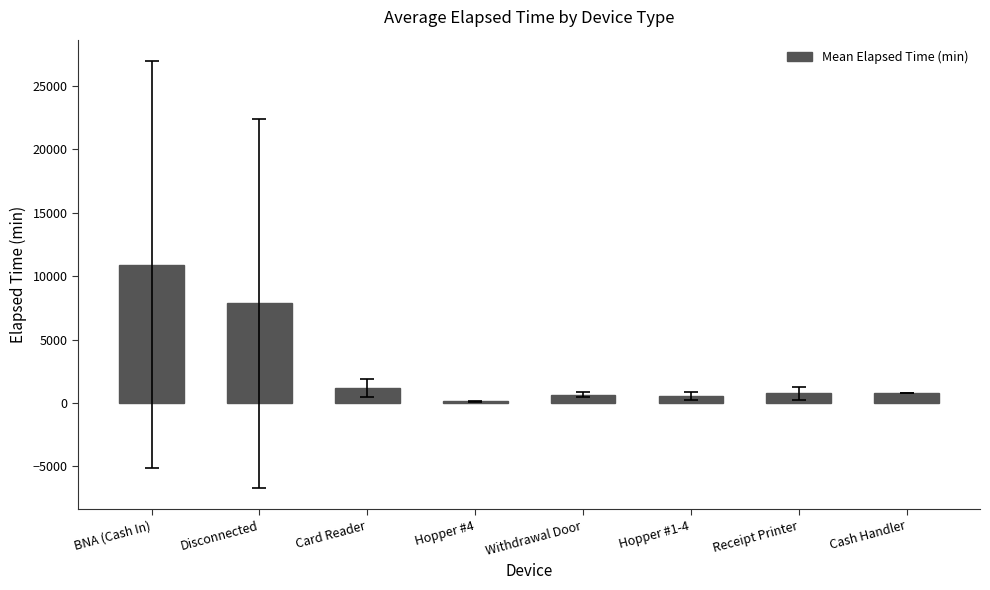

Are the bars grouped side by side (vs. stacked)?

No